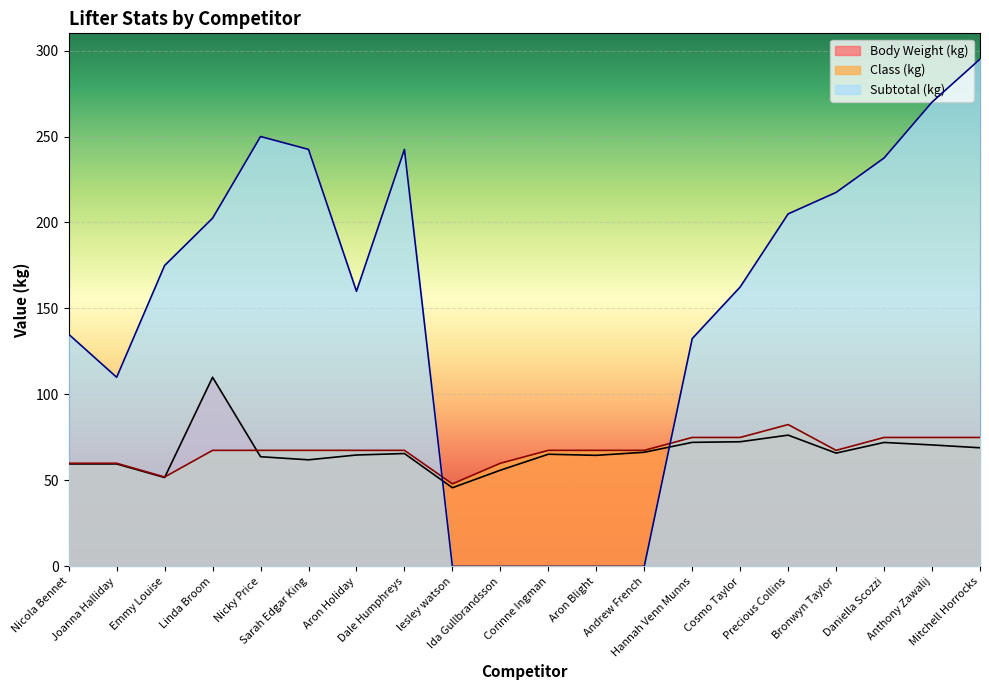

What is the label of the 1st point from the left?

Nicola Bennet